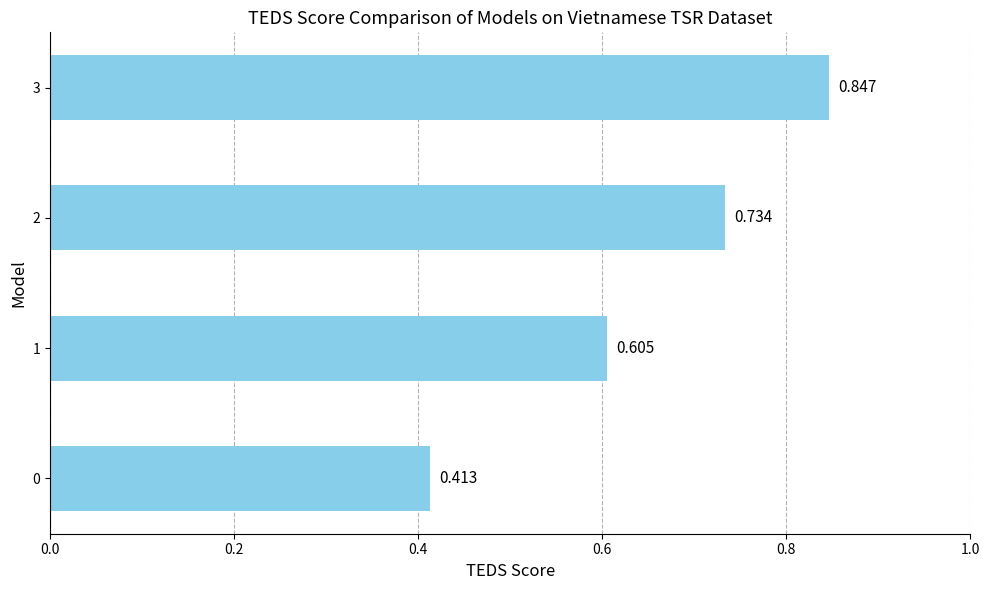

Does the chart contain any negative values?

No